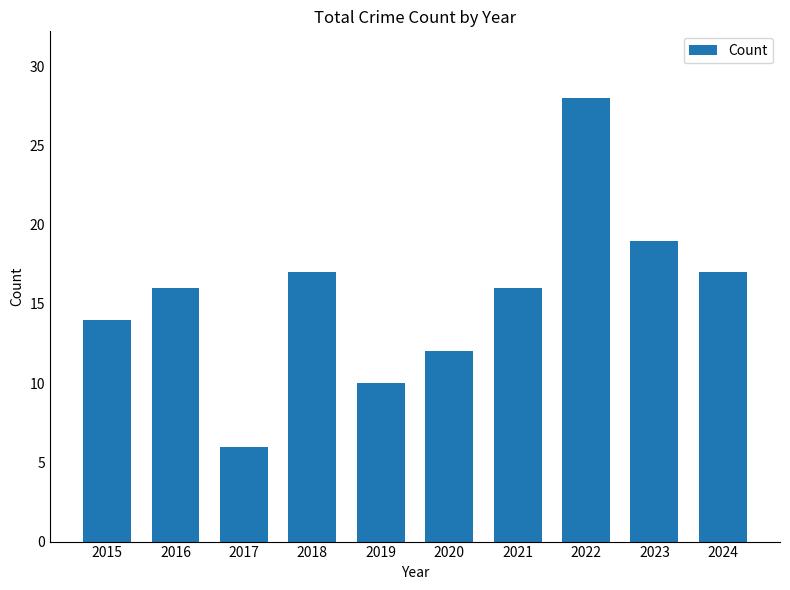

Reading left to right, what are all the values shown in this chart?

14	16	6	17	10	12	16	28	19	17